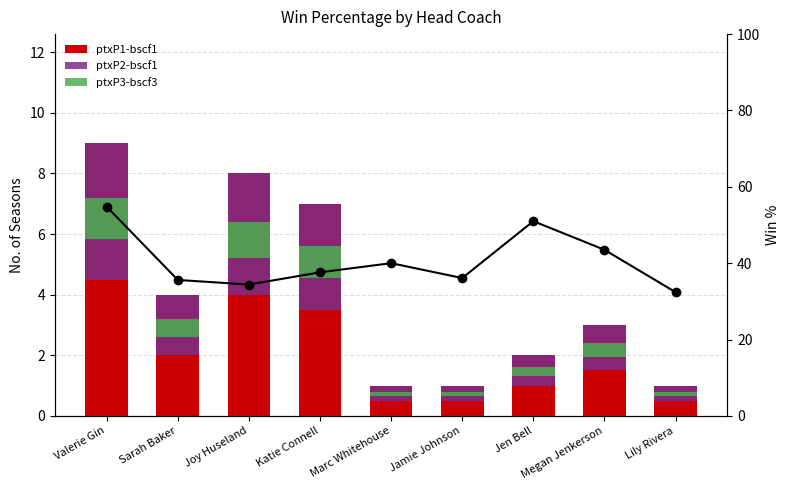

The value of ptxP1-bscf1 at Lily Rivera is 1.0. True or false?

True